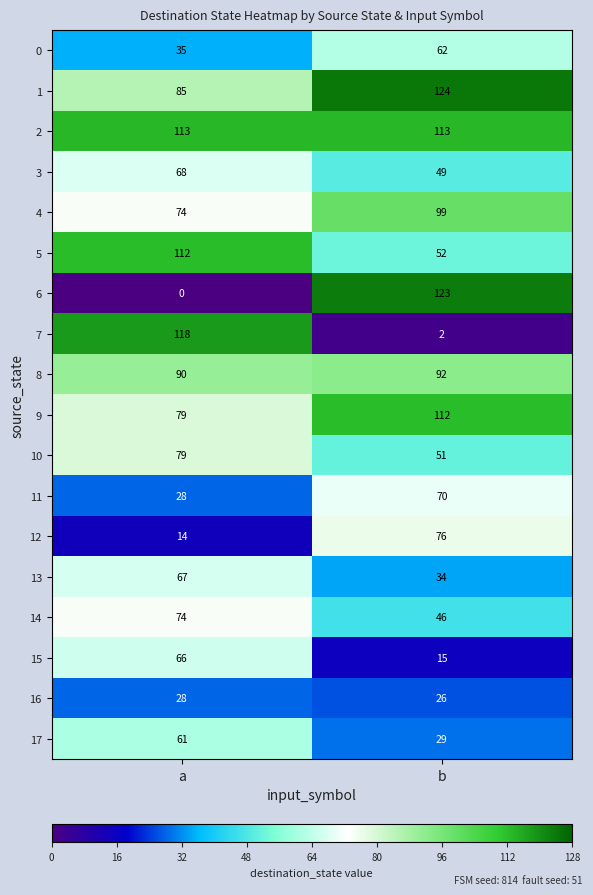

What is the sum of all 3 values?

117